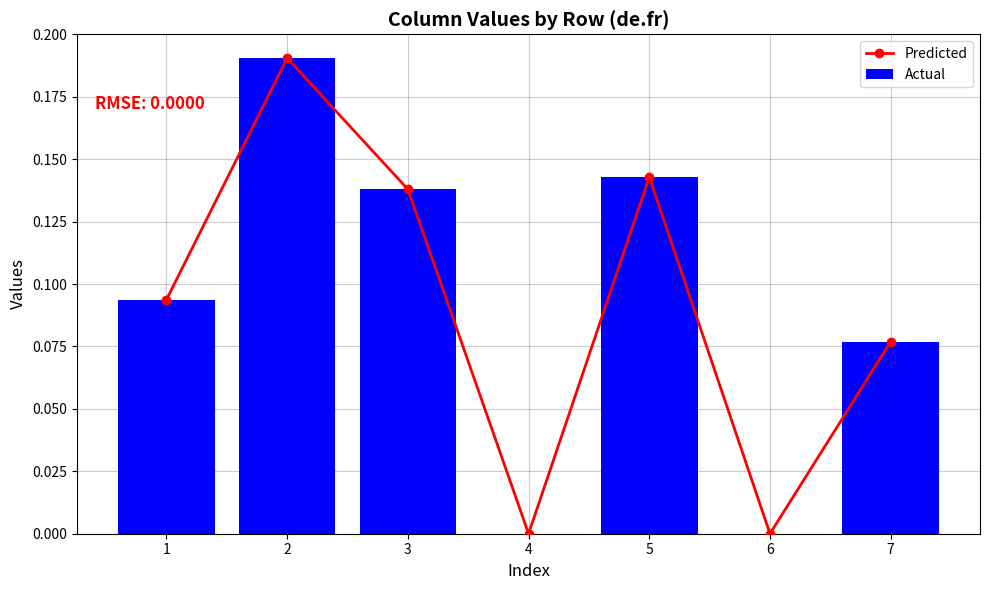

How many Predicted values are between 0 and 1?

7